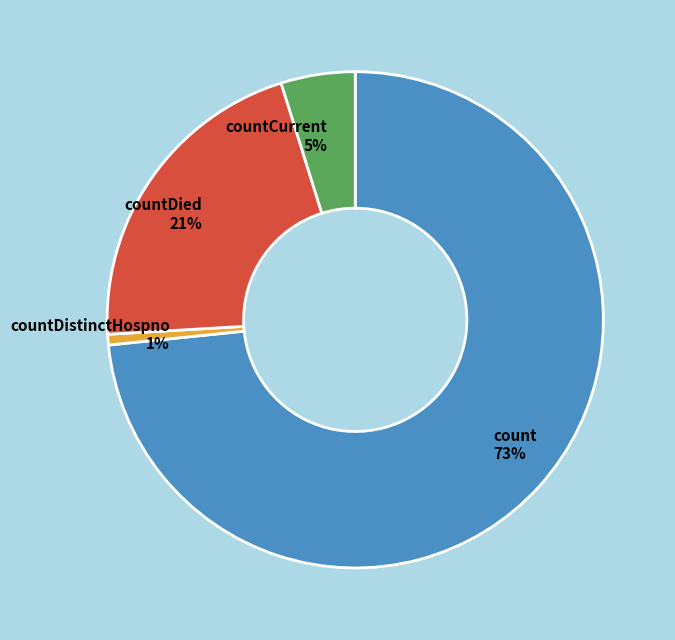

Is countDistinctHospno 1% the majority of the pie?

No